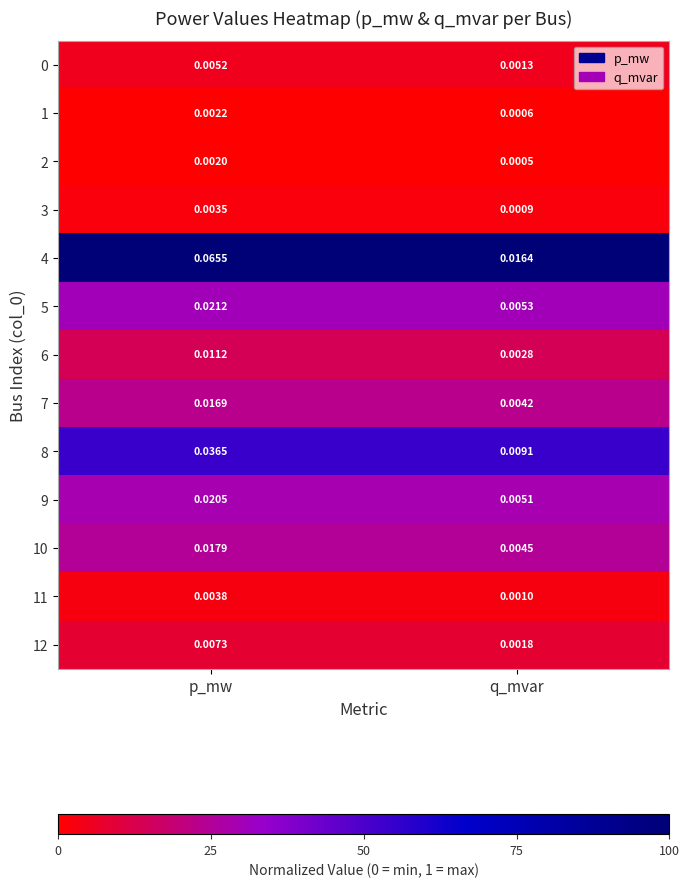

List the labels in order of 1 value, smallest first.

q_mvar, p_mw